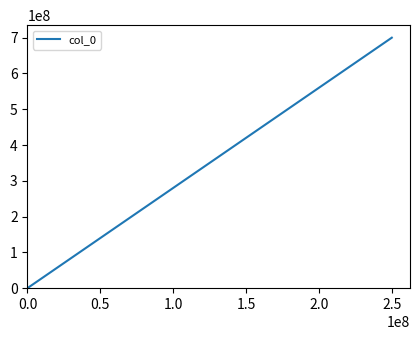

What is the greatest value displayed?

700000000.0